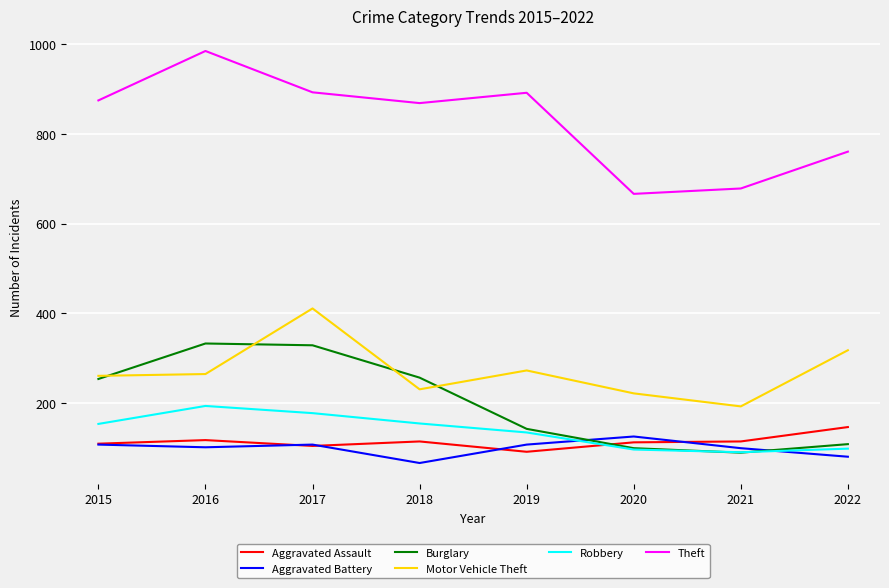

Which label corresponds to the largest value in the chart?

2016